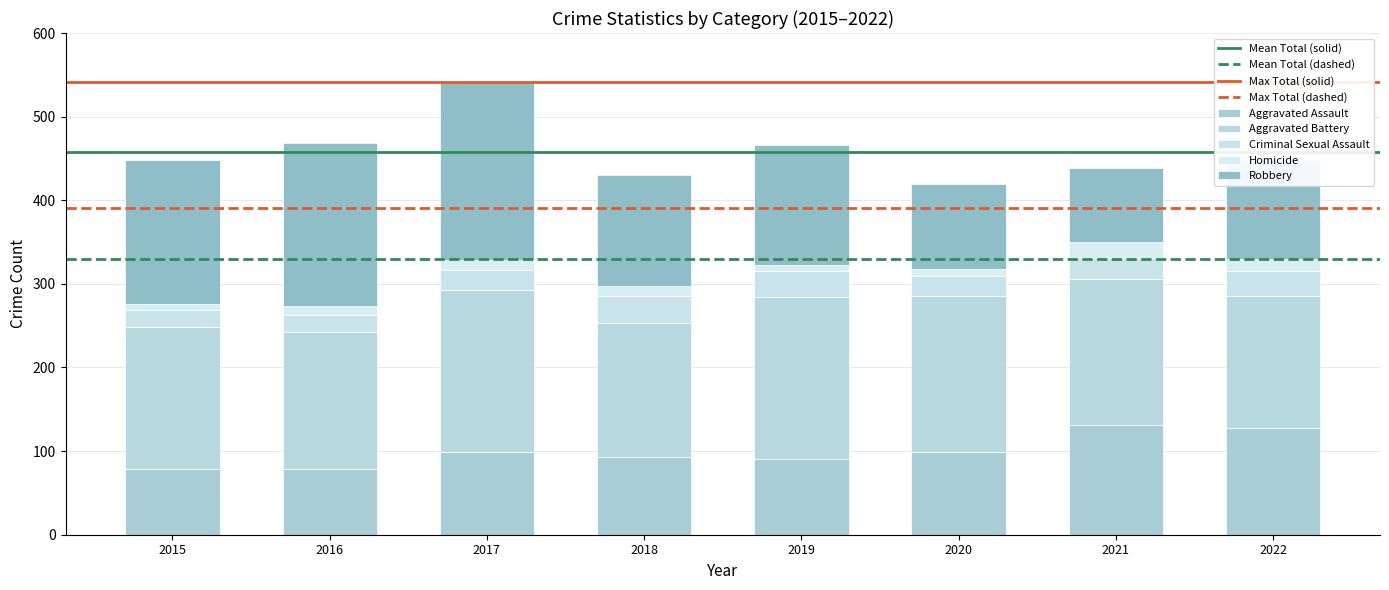

Which series has the largest total across all categories?

Aggravated Battery